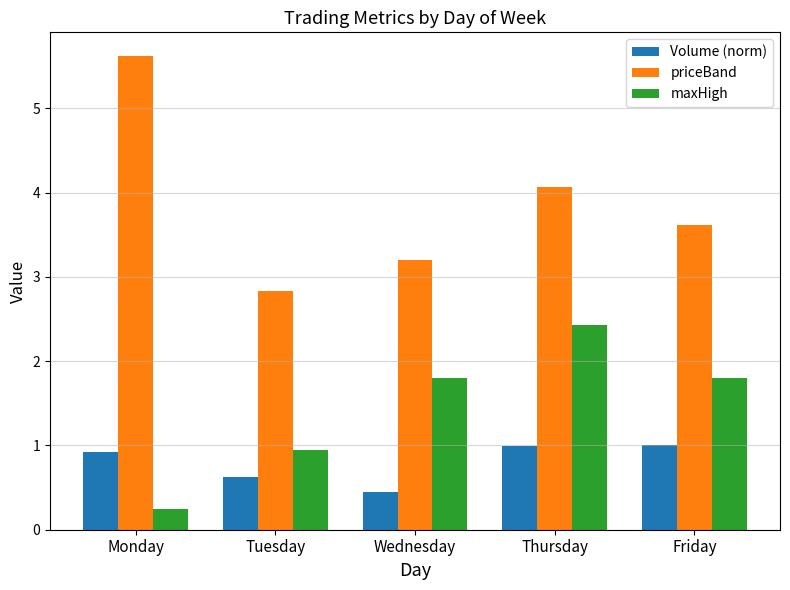

At Thursday, list the series in order from smallest to largest.

Volume (norm), maxHigh, priceBand